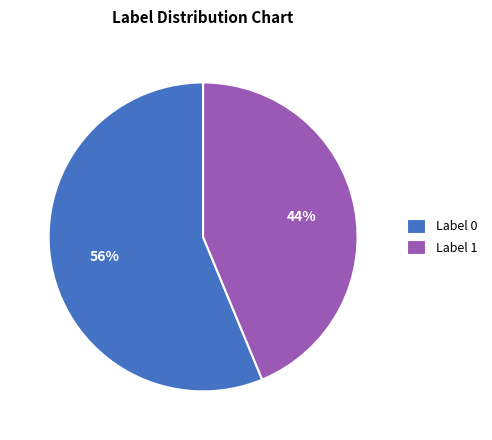

To the nearest percent, what is the average slice percentage?

50%